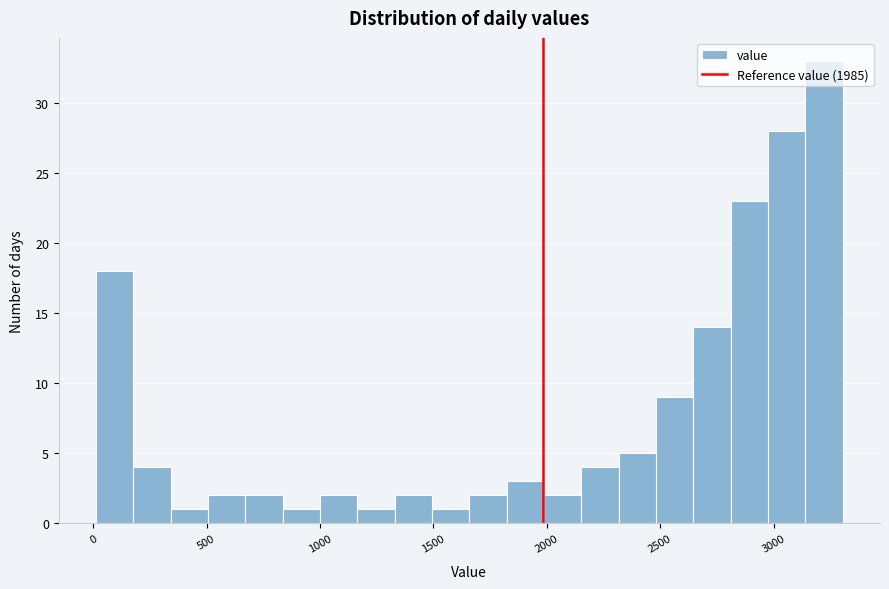

Read against the x-axis, roughly where is the centre of the tallest bar?

3200